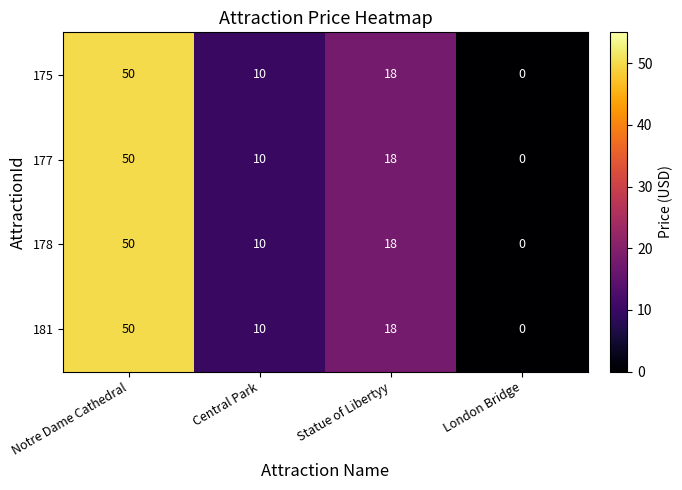

How many categories are shown in the chart?

4